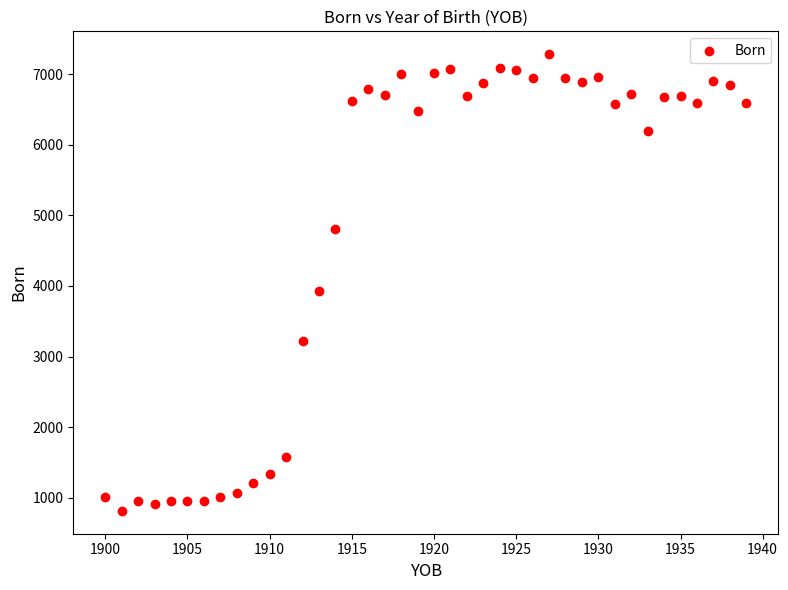

What Y value in the scatter plot is closest to 4049?

3935